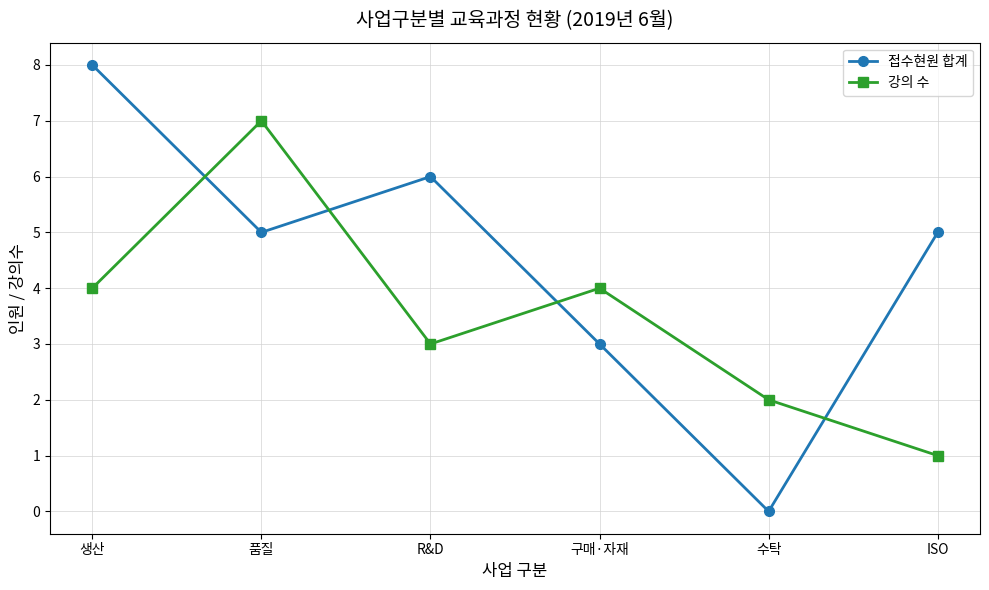

Rank the series by their maximum value, from highest to lowest.

접수현원 합계, 강의 수